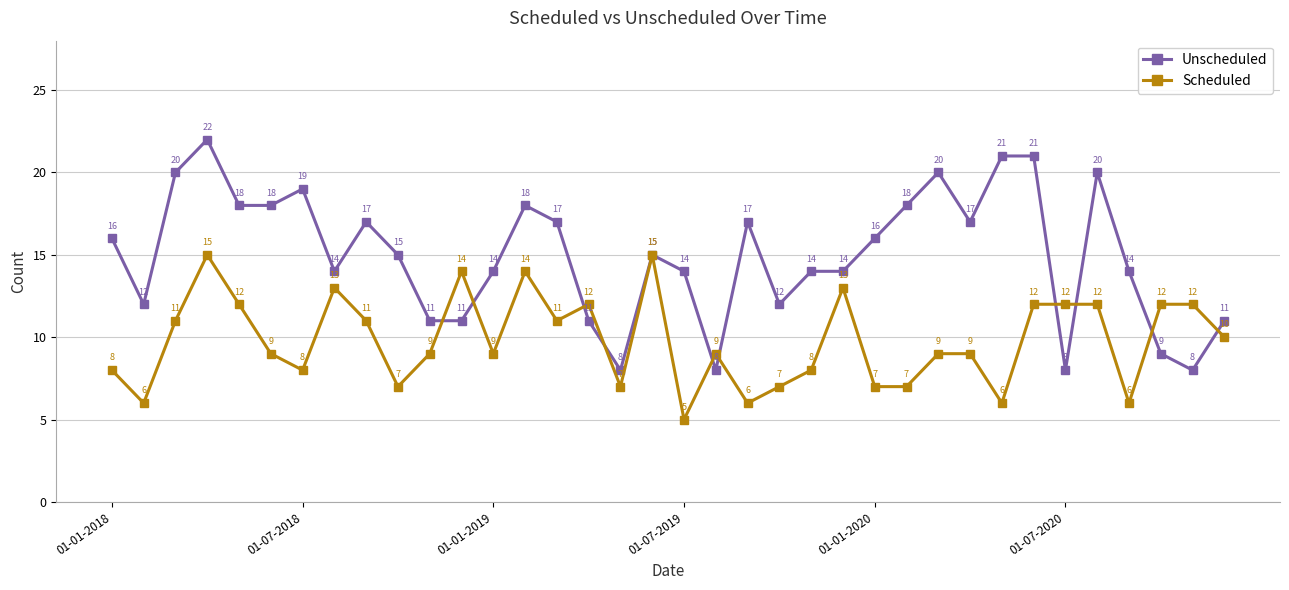

How many Scheduled values are between 7 and 12?

25